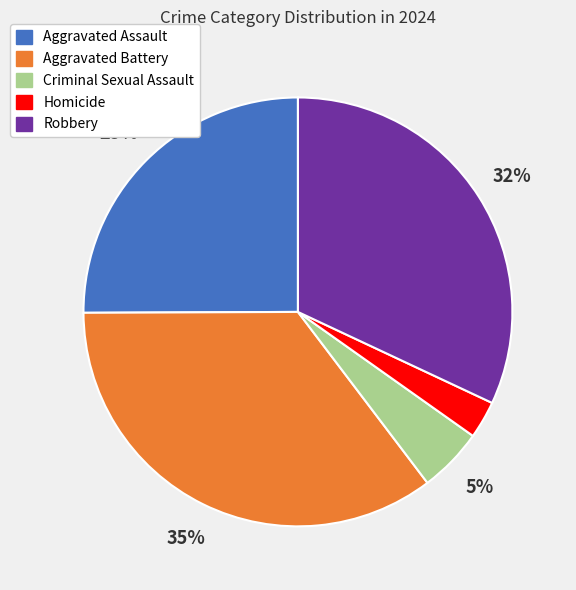

Is it true that Robbery is 37% of the pie?

False